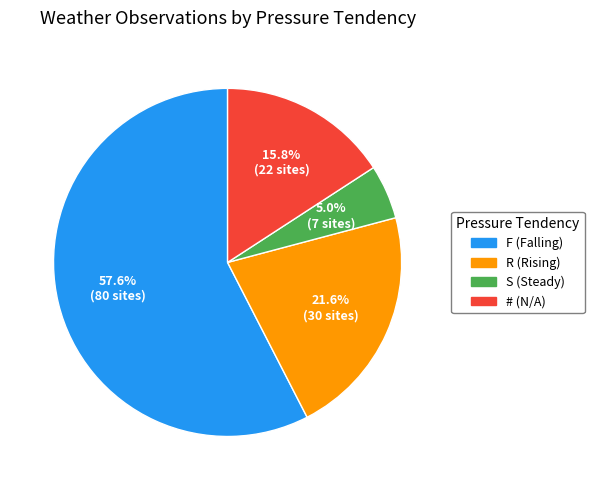

To the nearest percent, what is the difference between the # and R slice percentages?

6%